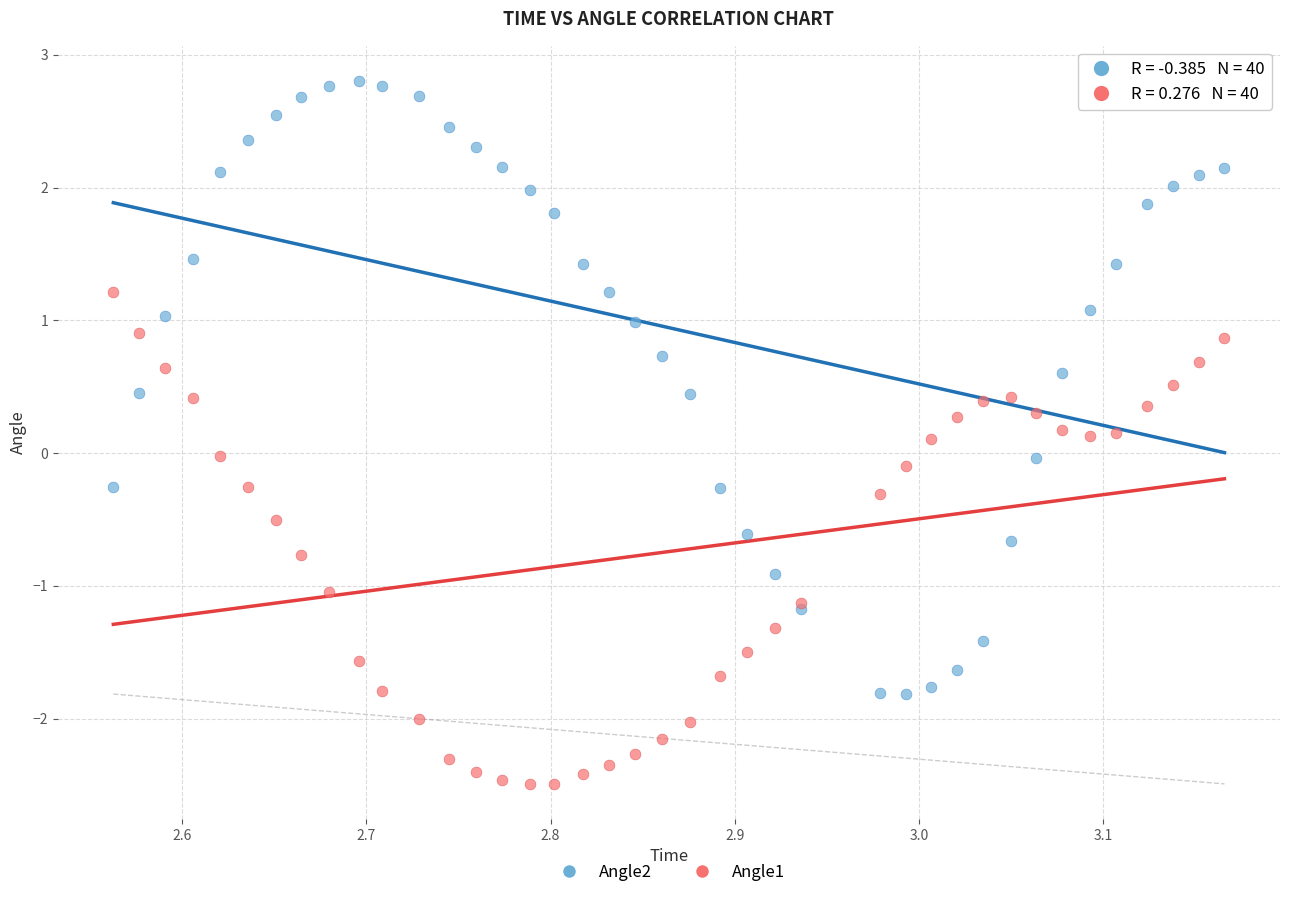

Which series reaches the minimum Y coordinate?

Angle1